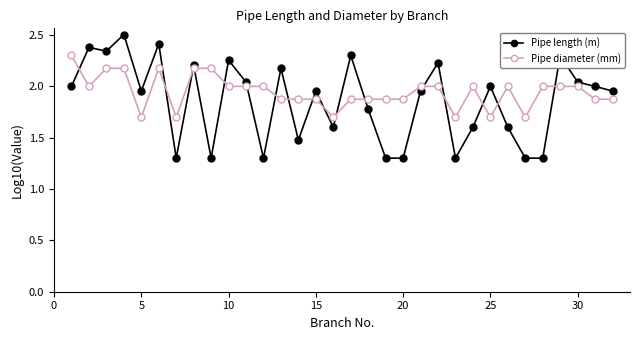

How many distinct data groups are displayed?

2